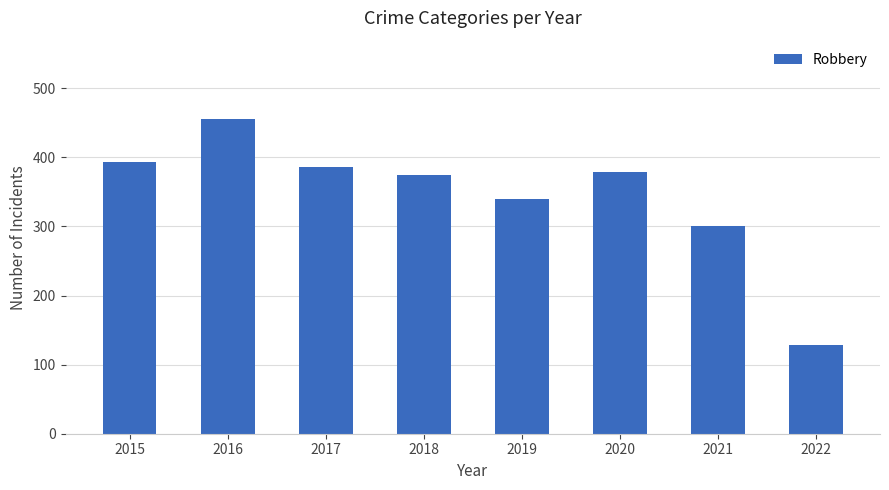

The chart shows a value of 147 at 2015. True or false?

False